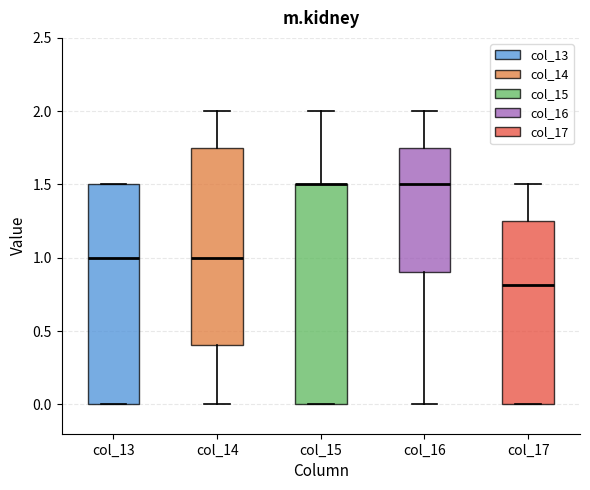

Where does the median line of the box for col_17 sit on the y-axis? The values are not printed on the chart, so give them approximately, as read against the axis.

0.80